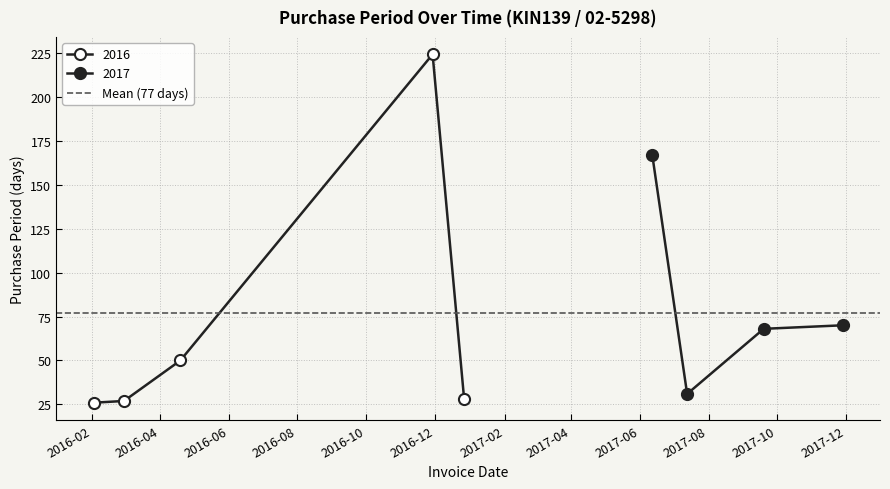

Between 2017-09-19 and 2016-12-27, which is larger?

2017-09-19